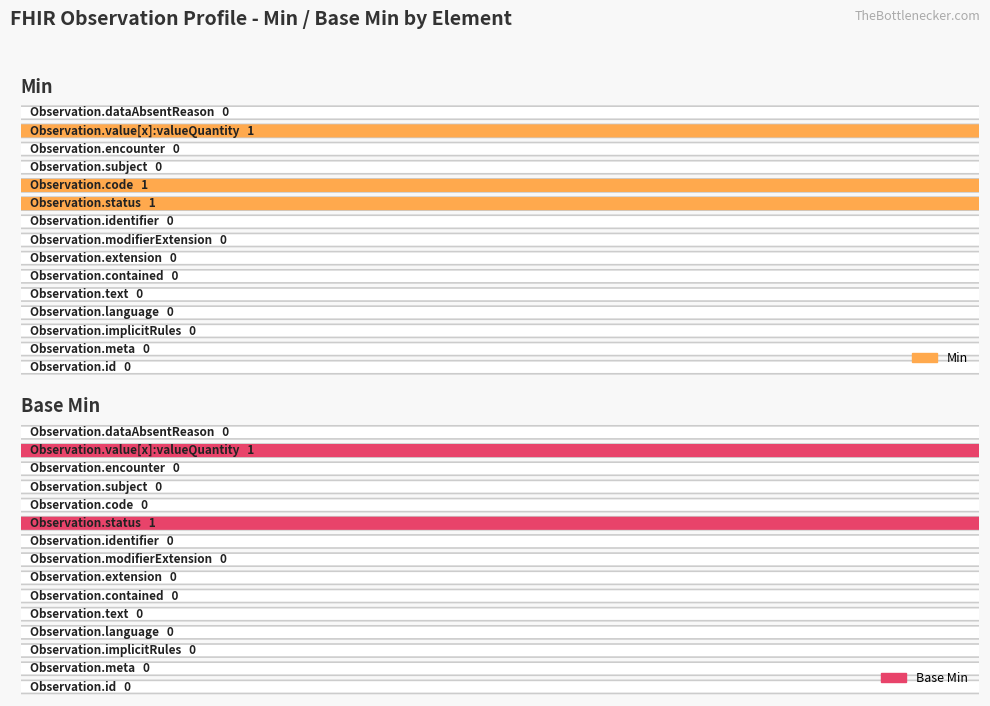

What are all the series names shown in the legend?

Min, Base Min